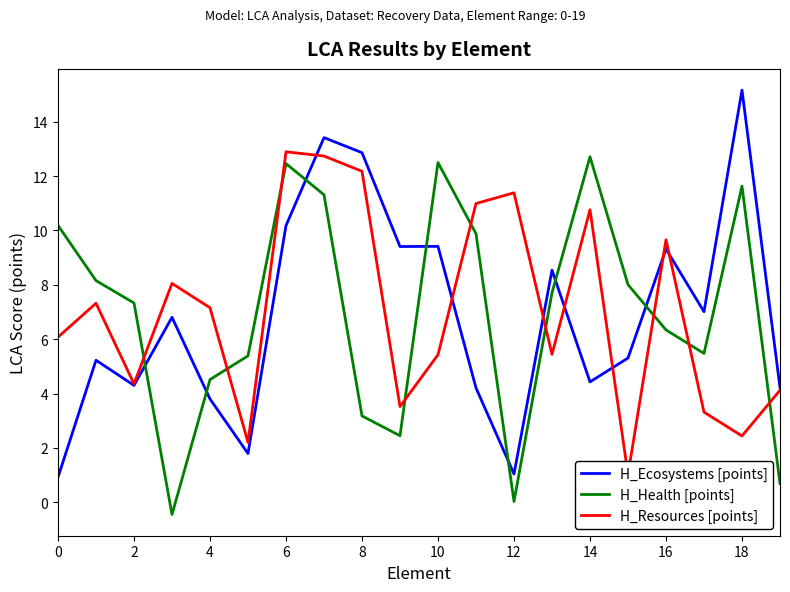

What is the value of the H_Resources [points] point at the 4th from the left?

8.1